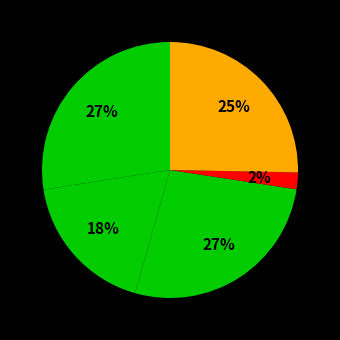

How many segments does this pie chart have?

5